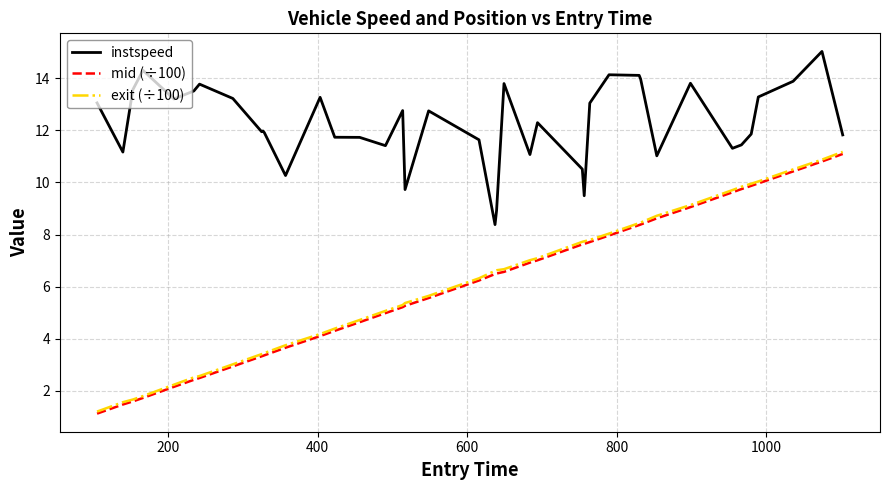

What is the maximum value for instspeed?

15.0